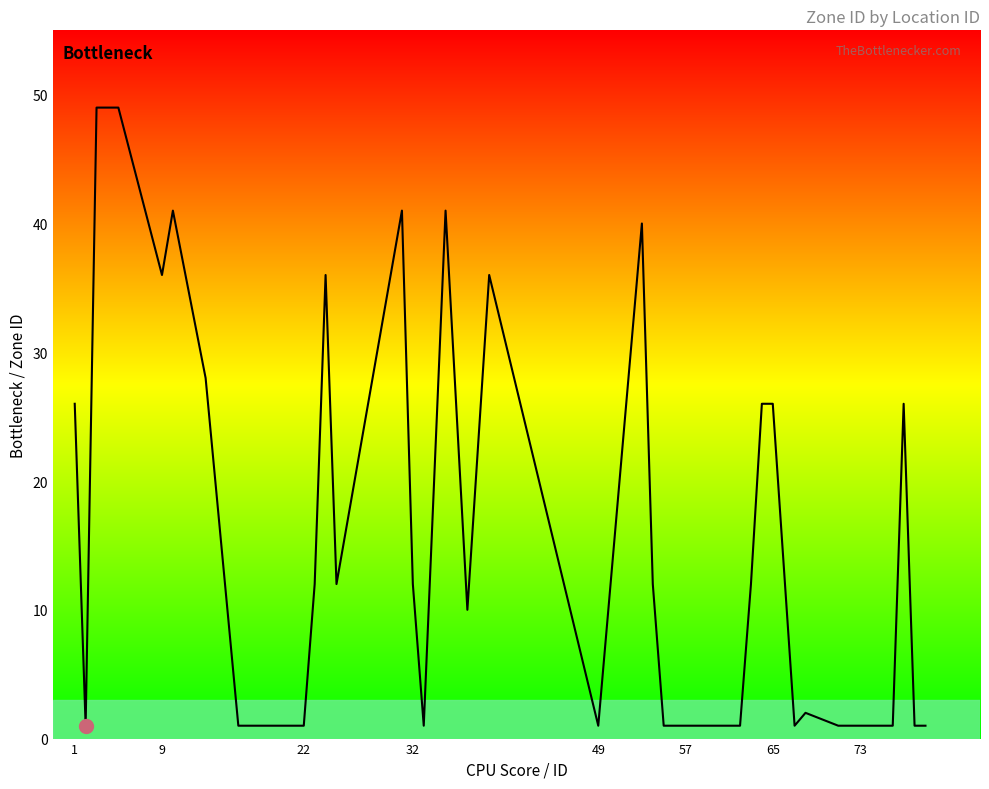

Does the chart have visible grid lines?

No